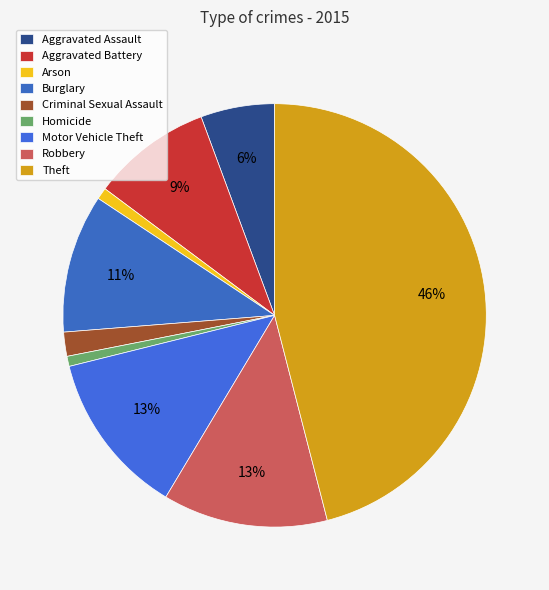

What is the smallest slice in the pie chart?

Homicide